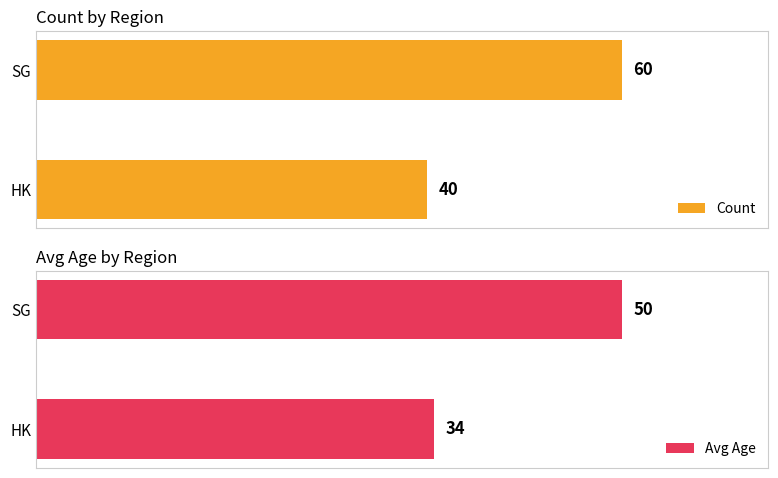

Rank the categories by Avg Age value from highest to lowest.

SG, HK